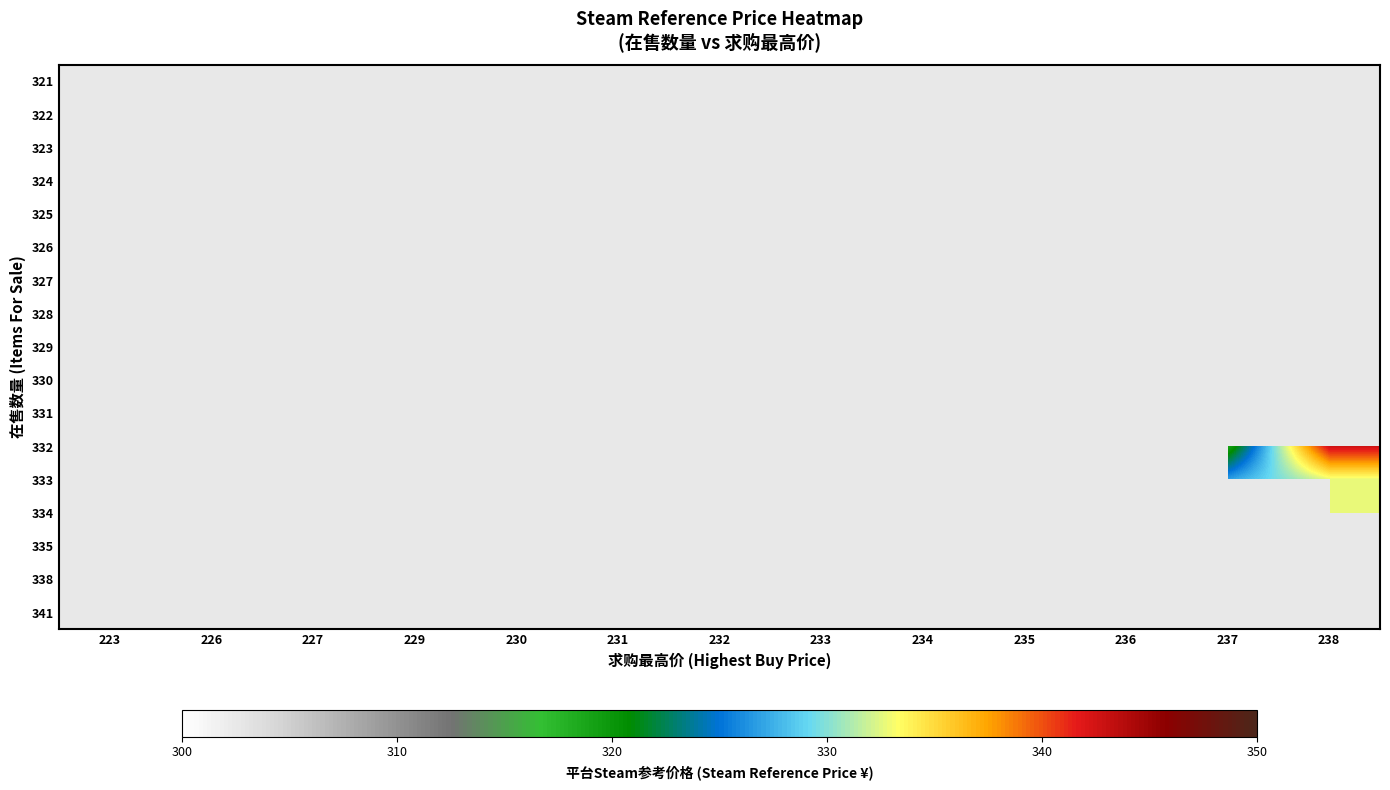

At how many categories does at least one series exceed 251?

11